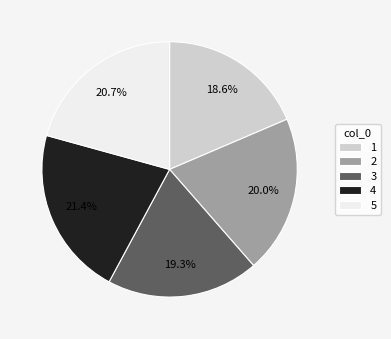

Is 4 the majority of the pie?

No